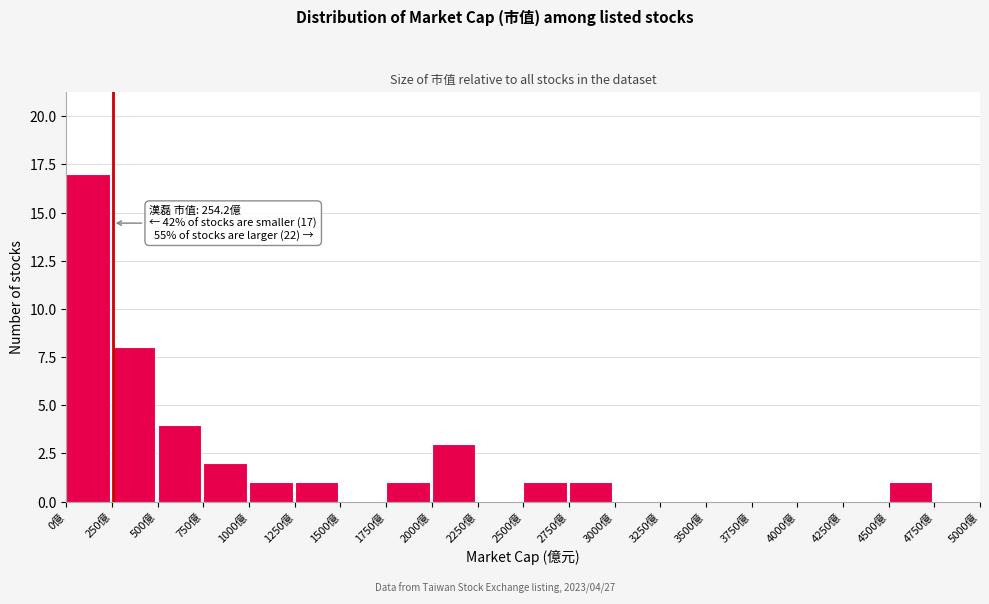

Over which range of the x-axis is the bar tallest?

0 to 250